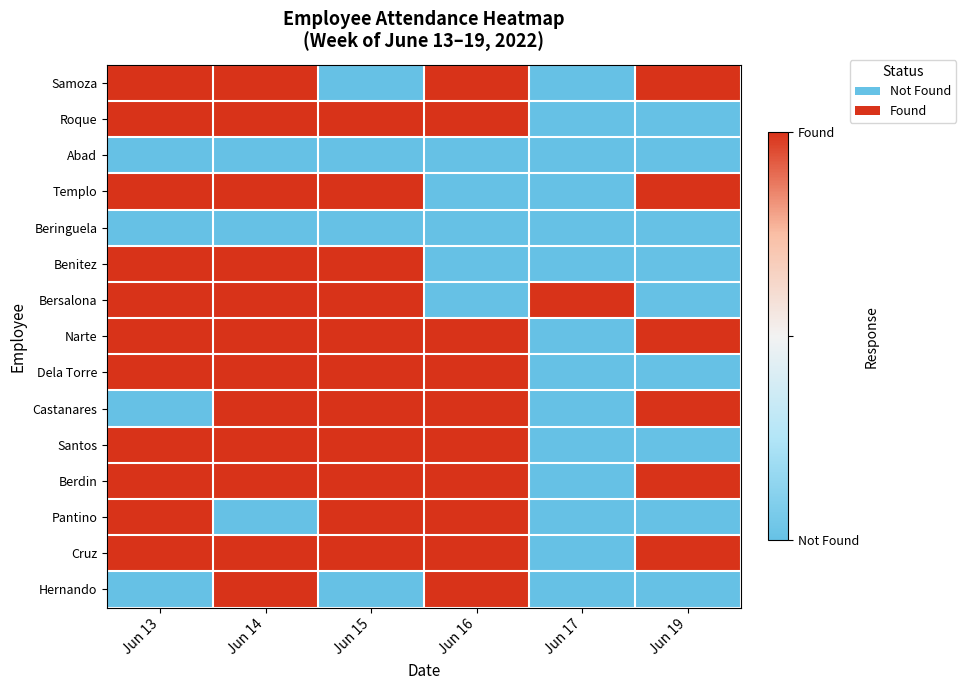

What is the total value across all series at Jun 13?

11